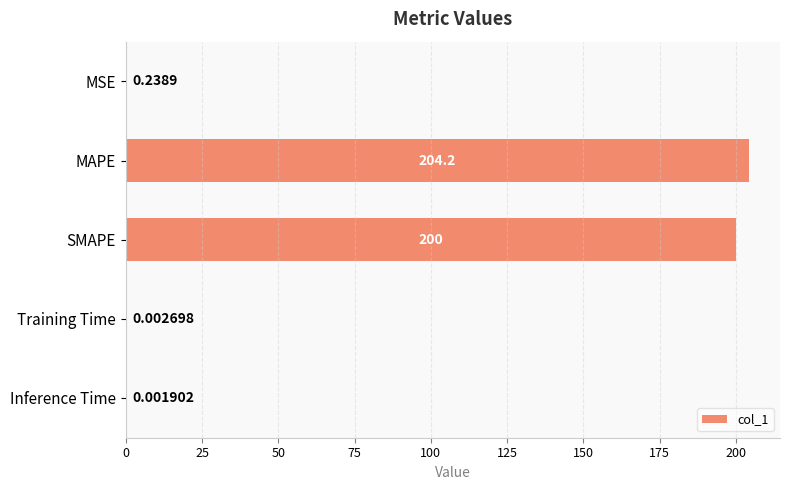

At which label is the value closest to 102?

SMAPE